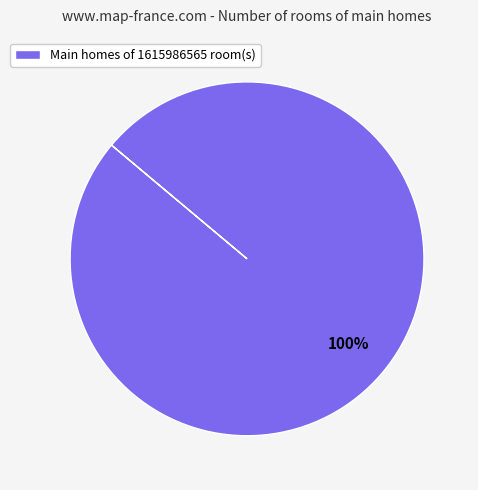

Which slice represents more than half of the pie?

Main homes of 1615986565 room(s)